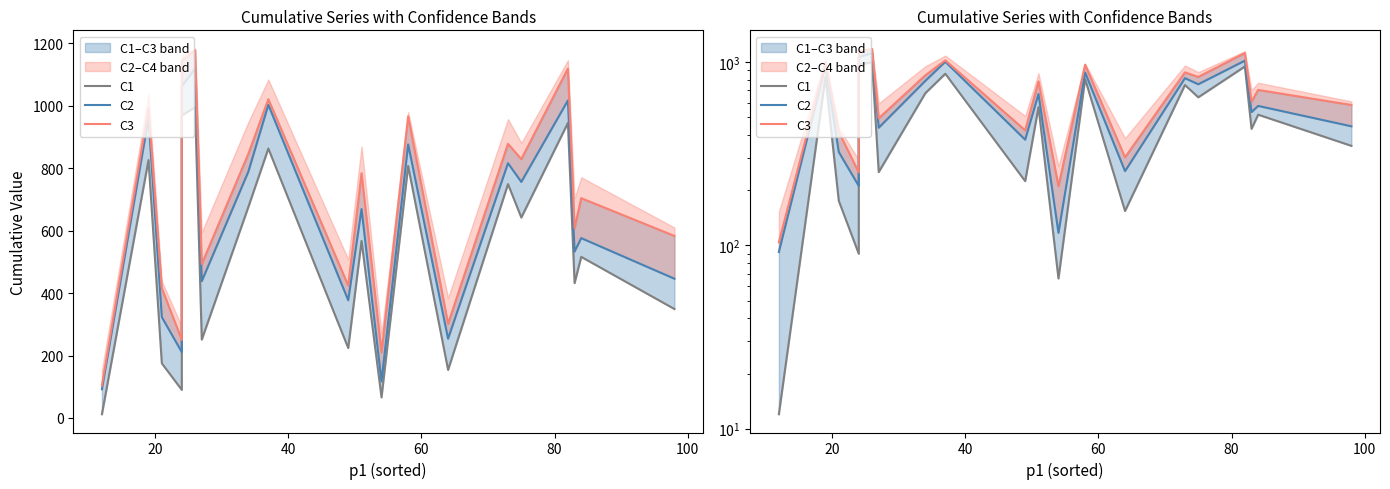

How many values in the C1 series exceed 567?

9